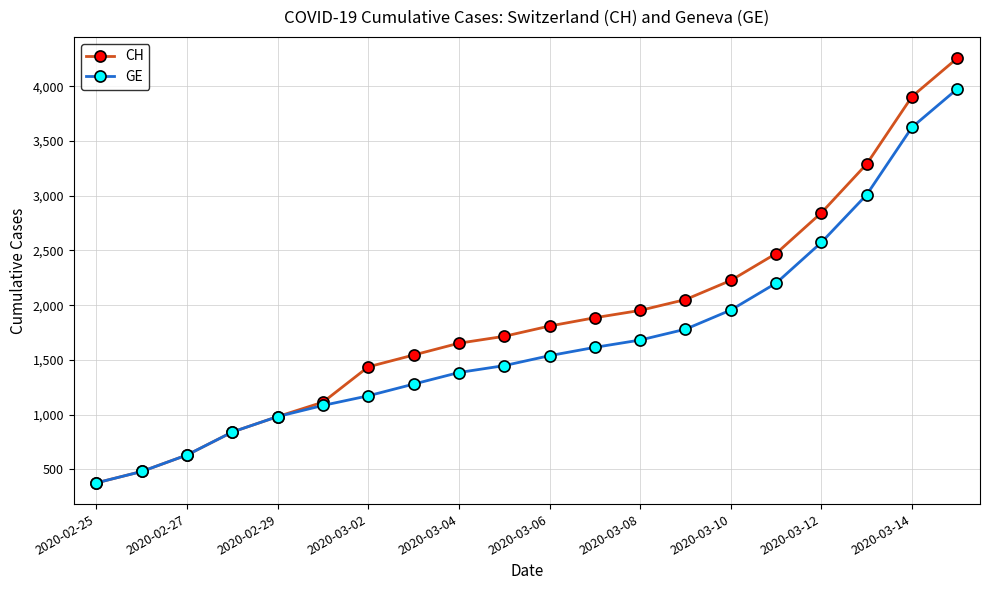

What is the value of the CH point at the 8th from the left?

1544